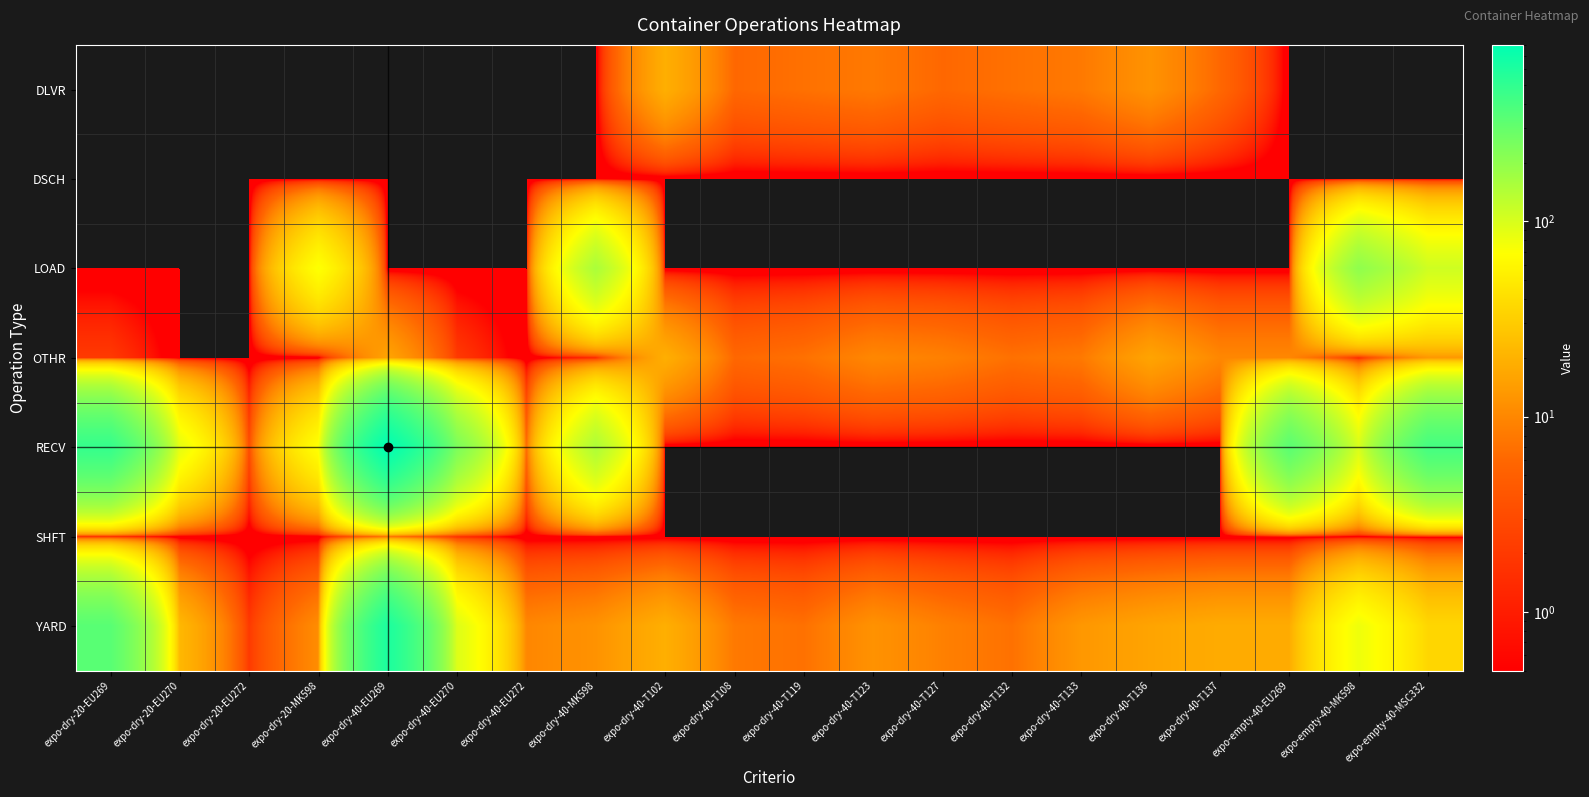

Reading left to right, transcribe all the data shown in this chart.

DLVR: expo-dry-20-EU269=0	expo-dry-20-EU270=0	expo-dry-20-EU272=0	expo-dry-20-MK598=0	expo-dry-40-EU269=0	expo-dry-40-EU270=0	expo-dry-40-EU272=0	expo-dry-40-MK598=0	expo-dry-40-T102=19	expo-dry-40-T108=6	expo-dry-40-T119=7	expo-dry-40-T123=8	expo-dry-40-T127=6	expo-dry-40-T132=7	expo-dry-40-T133=8	expo-dry-40-T136=12	expo-dry-40-T137=6	expo-empty-40-EU269=0	expo-empty-40-MK598=0	expo-empty-40-MSC332=0
DSCH: expo-dry-20-EU269=0	expo-dry-20-EU270=0	expo-dry-20-EU272=0	expo-dry-20-MK598=0	expo-dry-40-EU269=0	expo-dry-40-EU270=0	expo-dry-40-EU272=0	expo-dry-40-MK598=0	expo-dry-40-T102=0	expo-dry-40-T108=0	expo-dry-40-T119=0	expo-dry-40-T123=0	expo-dry-40-T127=0	expo-dry-40-T132=0	expo-dry-40-T133=0	expo-dry-40-T136=0	expo-dry-40-T137=0	expo-empty-40-EU269=0	expo-empty-40-MK598=0	expo-empty-40-MSC332=0
LOAD: expo-dry-20-EU269=0	expo-dry-20-EU270=0	expo-dry-20-EU272=0	expo-dry-20-MK598=71	expo-dry-40-EU269=0	expo-dry-40-EU270=0	expo-dry-40-EU272=0	expo-dry-40-MK598=154	expo-dry-40-T102=0	expo-dry-40-T108=0	expo-dry-40-T119=0	expo-dry-40-T123=0	expo-dry-40-T127=0	expo-dry-40-T132=0	expo-dry-40-T133=0	expo-dry-40-T136=0	expo-dry-40-T137=0	expo-empty-40-EU269=0	expo-empty-40-MK598=200	expo-empty-40-MSC332=109
OTHR: expo-dry-20-EU269=2	expo-dry-20-EU270=0	expo-dry-20-EU272=0	expo-dry-20-MK598=0	expo-dry-40-EU269=16	expo-dry-40-EU270=2	expo-dry-40-EU272=0	expo-dry-40-MK598=1	expo-dry-40-T102=19	expo-dry-40-T108=6	expo-dry-40-T119=7	expo-dry-40-T123=10	expo-dry-40-T127=9	expo-dry-40-T132=7	expo-dry-40-T133=8	expo-dry-40-T136=16	expo-dry-40-T137=10	expo-empty-40-EU269=10	expo-empty-40-MK598=1	expo-empty-40-MSC332=13
RECV: expo-dry-20-EU269=477	expo-dry-20-EU270=88	expo-dry-20-EU272=3	expo-dry-20-MK598=71	expo-dry-40-EU269=801	expo-dry-40-EU270=241	expo-dry-40-EU272=6	expo-dry-40-MK598=150	expo-dry-40-T102=0	expo-dry-40-T108=0	expo-dry-40-T119=0	expo-dry-40-T123=0	expo-dry-40-T127=0	expo-dry-40-T132=0	expo-dry-40-T133=0	expo-dry-40-T136=0	expo-dry-40-T137=0	expo-empty-40-EU269=333	expo-empty-40-MK598=100	expo-empty-40-MSC332=411
SHFT: expo-dry-20-EU269=0	expo-dry-20-EU270=0	expo-dry-20-EU272=0	expo-dry-20-MK598=0	expo-dry-40-EU269=5	expo-dry-40-EU270=1	expo-dry-40-EU272=0	expo-dry-40-MK598=0	expo-dry-40-T102=0	expo-dry-40-T108=0	expo-dry-40-T119=0	expo-dry-40-T123=0	expo-dry-40-T127=0	expo-dry-40-T132=0	expo-dry-40-T133=0	expo-dry-40-T136=0	expo-dry-40-T137=0	expo-empty-40-EU269=0	expo-empty-40-MK598=0	expo-empty-40-MSC332=0
YARD: expo-dry-20-EU269=341	expo-dry-20-EU270=22	expo-dry-20-EU272=2	expo-dry-20-MK598=11	expo-dry-40-EU269=611	expo-dry-40-EU270=95	expo-dry-40-EU272=10	expo-dry-40-MK598=12	expo-dry-40-T102=19	expo-dry-40-T108=8	expo-dry-40-T119=7	expo-dry-40-T123=12	expo-dry-40-T127=9	expo-dry-40-T132=7	expo-dry-40-T133=13	expo-dry-40-T136=16	expo-dry-40-T137=18	expo-empty-40-EU269=18	expo-empty-40-MK598=80	expo-empty-40-MSC332=36